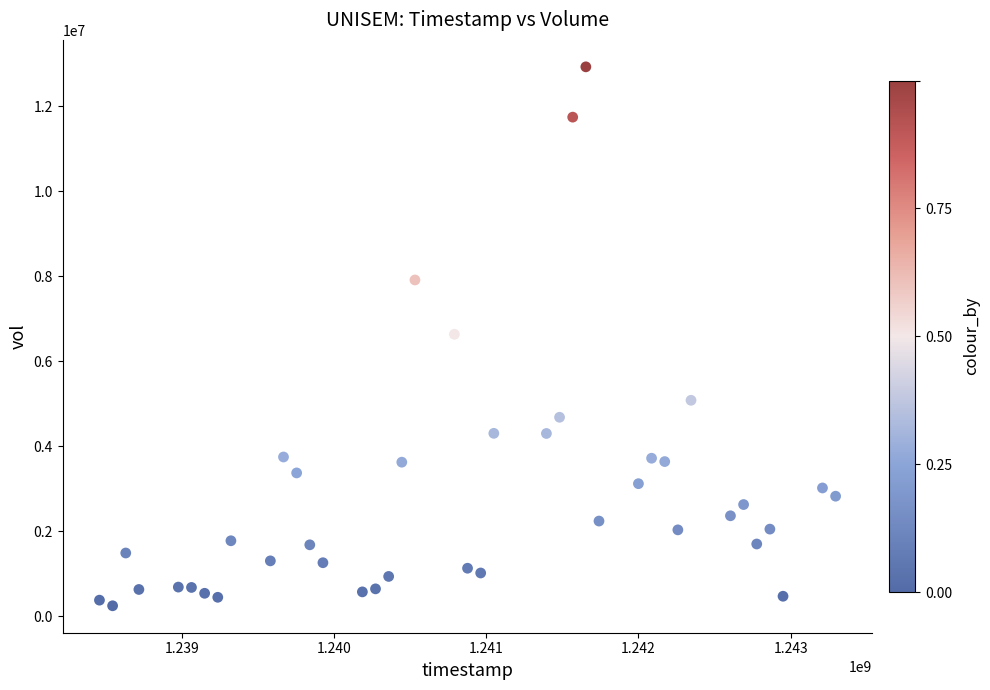

What is the range of Y values (max minus min)?

12678506